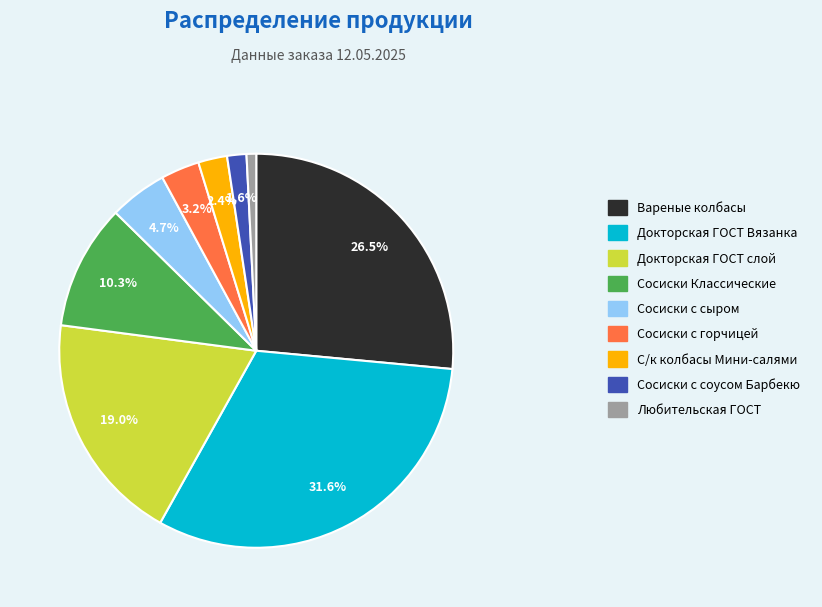

Which slice is the smallest?

Любительская ГОСТ